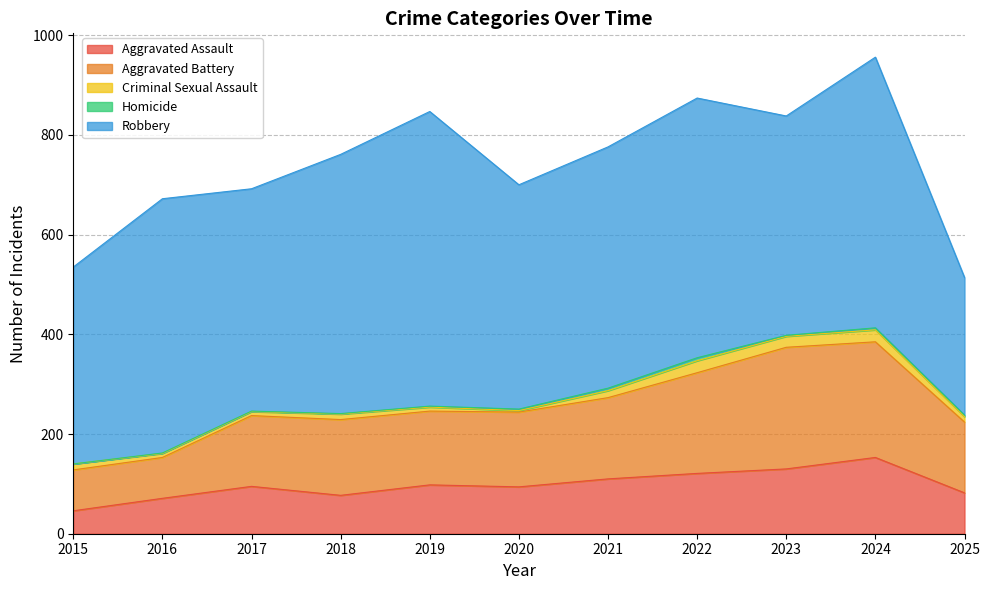

What is the sum of the Homicide values at 2021 and 2025?

8